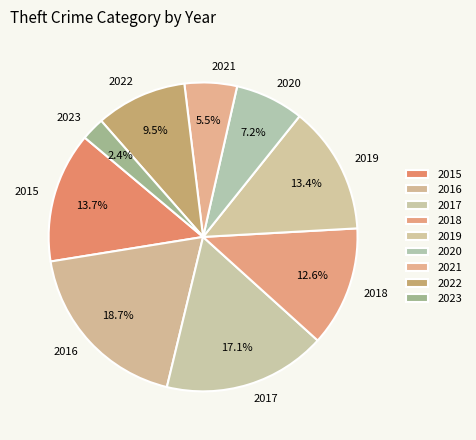

Count the number of slices in the pie.

9